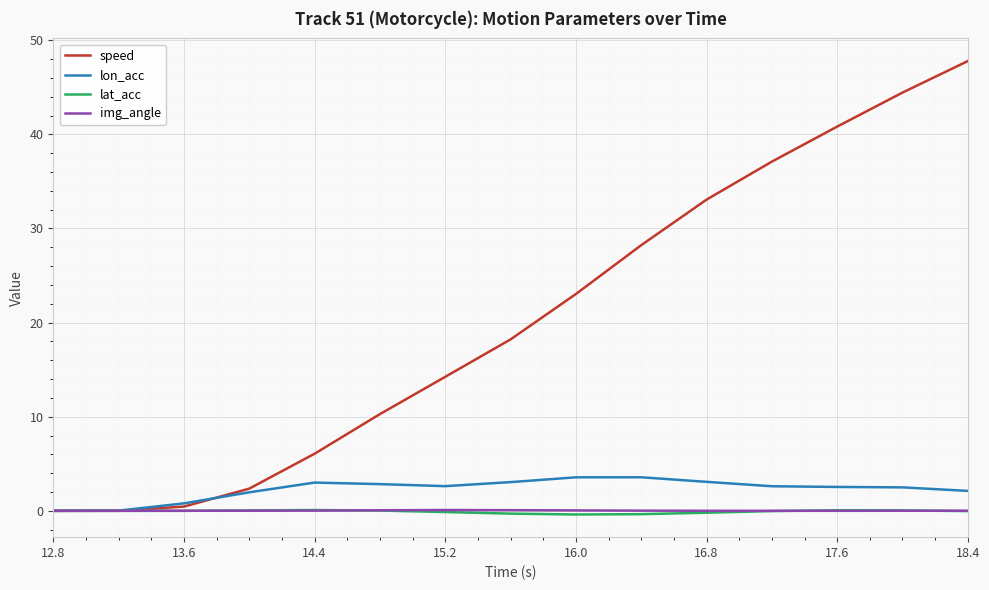

What is the maximum value shown in the chart?

47.8